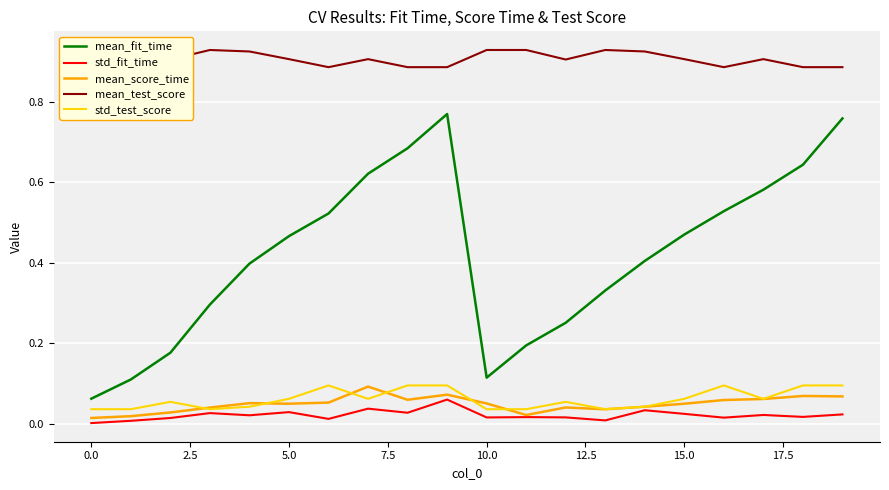

True or false: mean_fit_time and std_test_score intersect in this chart.

False